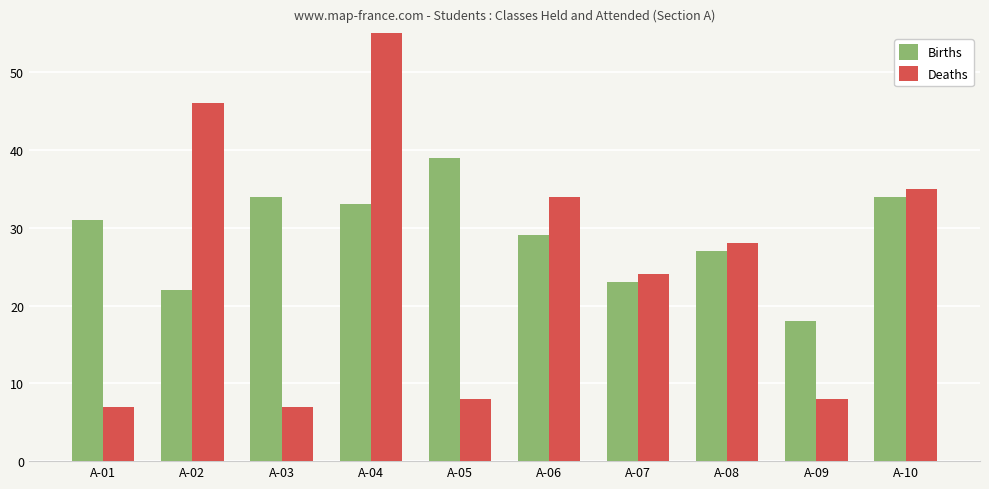

Between A-01 and A-05, which series saw the biggest shift?

Births